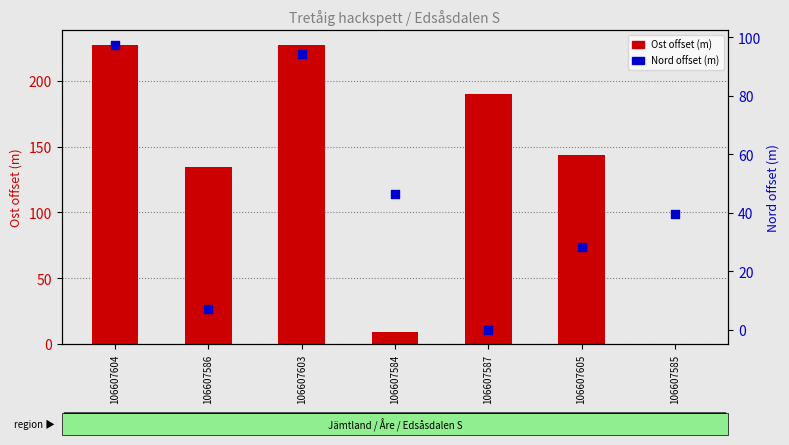

Is the value of Nord offset (m) at 106607584 greater than the value of Ost offset (m) at 106607587?

No